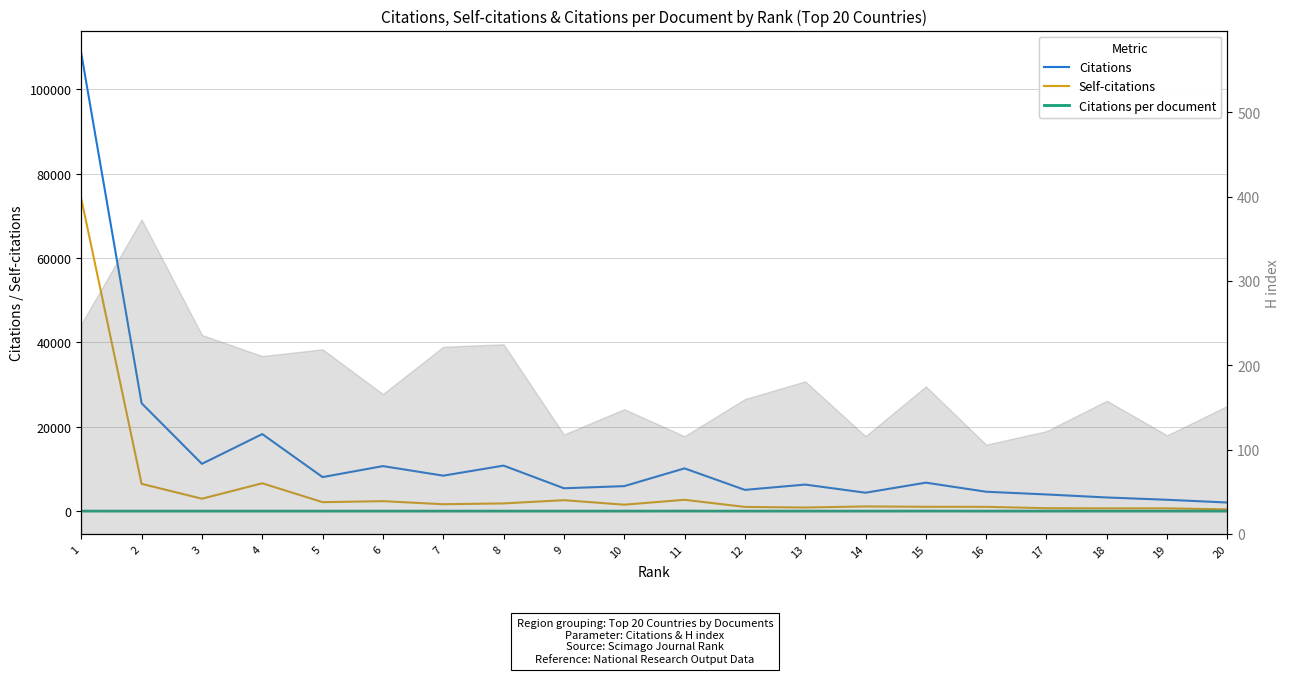

What is the difference between the highest and lowest values at 3?

11213.9